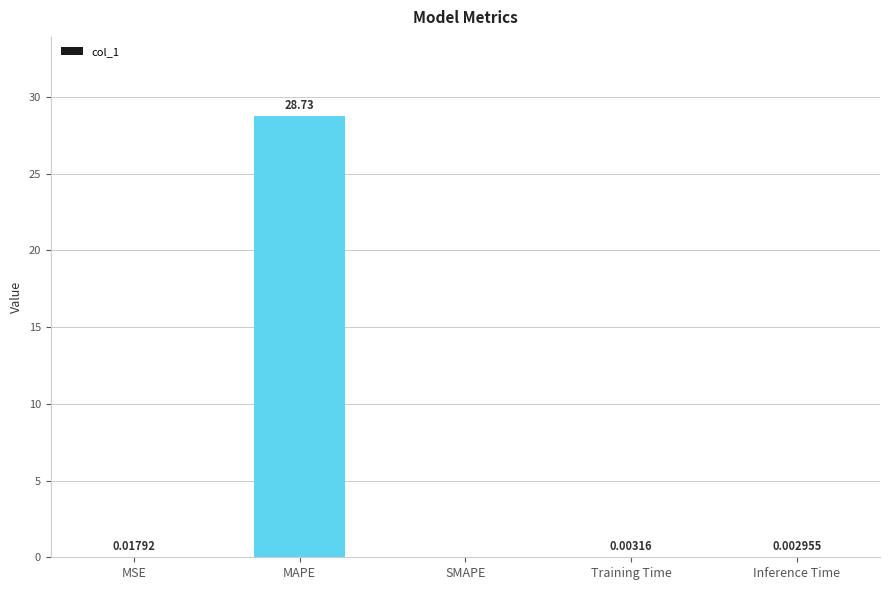

Count the number of values greater than 0.

4